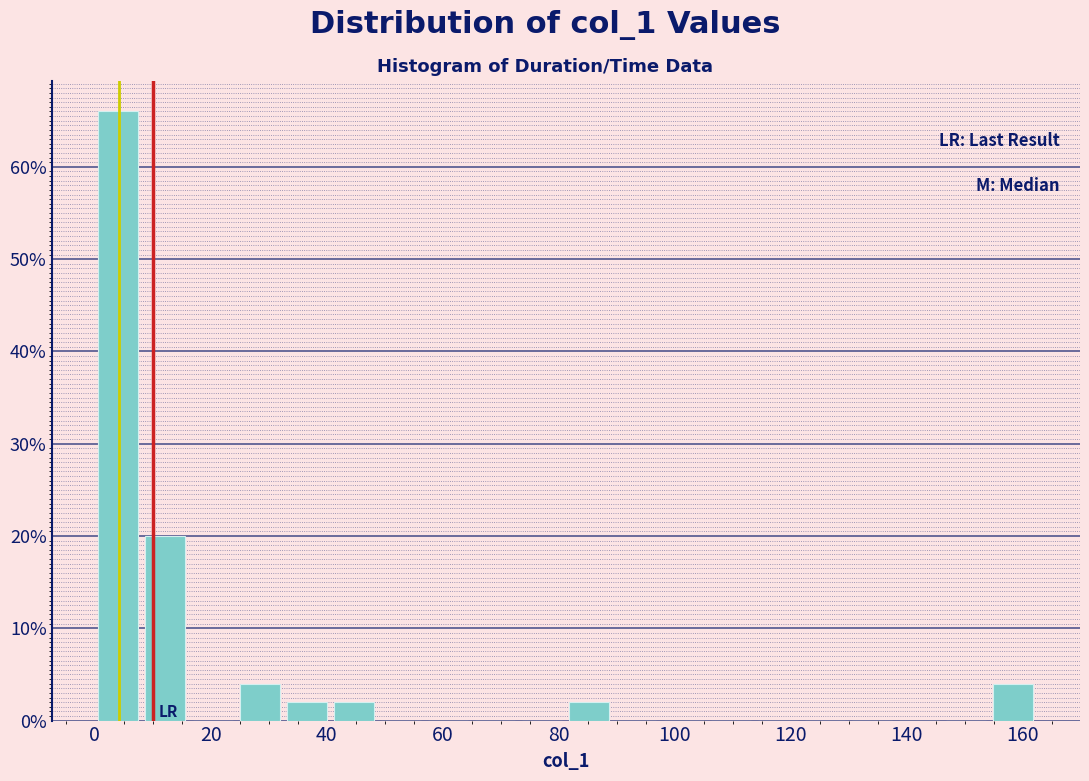

How tall is the bar that spans 24 to 32 on the x-axis? Neither the bar edges nor the heights are printed on the chart, so give them approximately, as read against the axes.

4